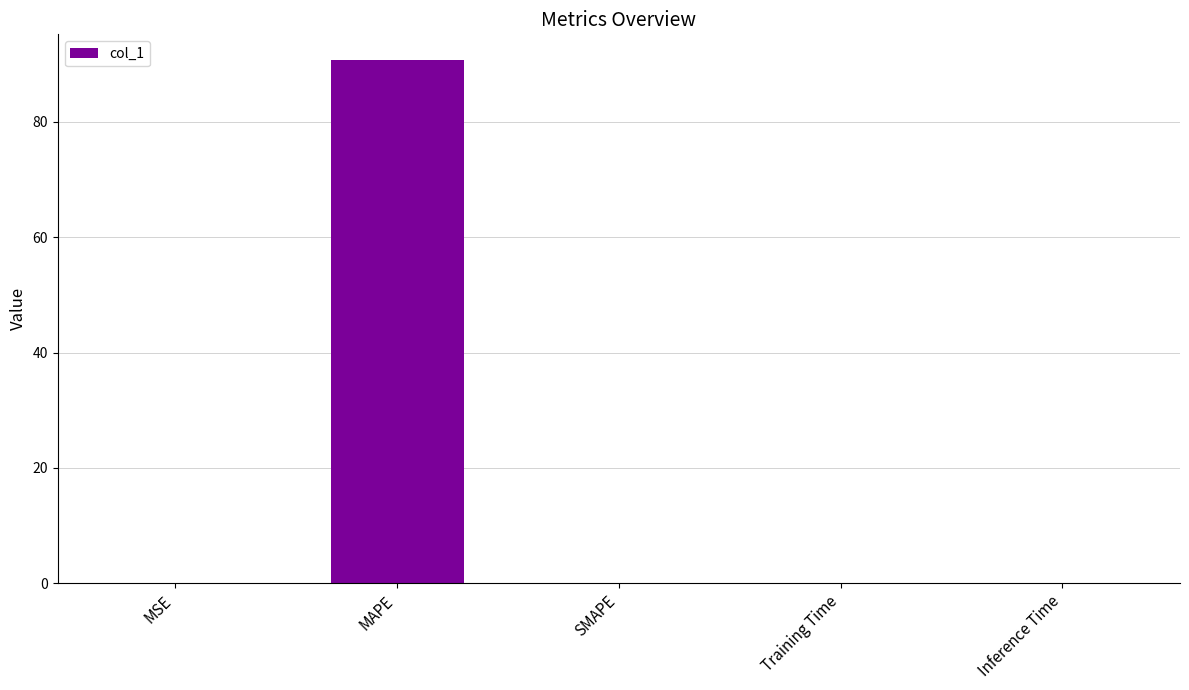

Which label corresponds to the largest value in the chart?

MAPE